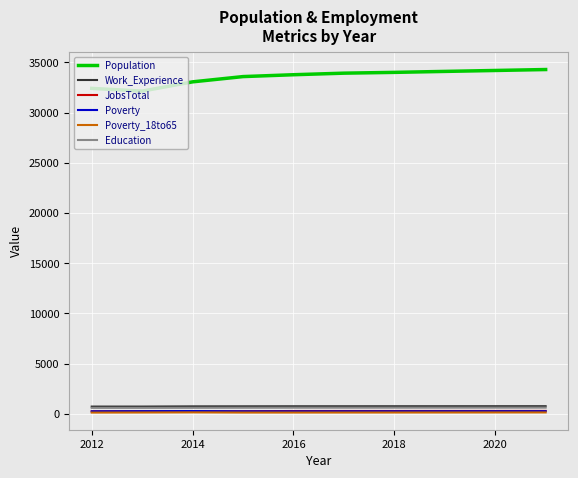

Which series has the largest total across all categories?

Population